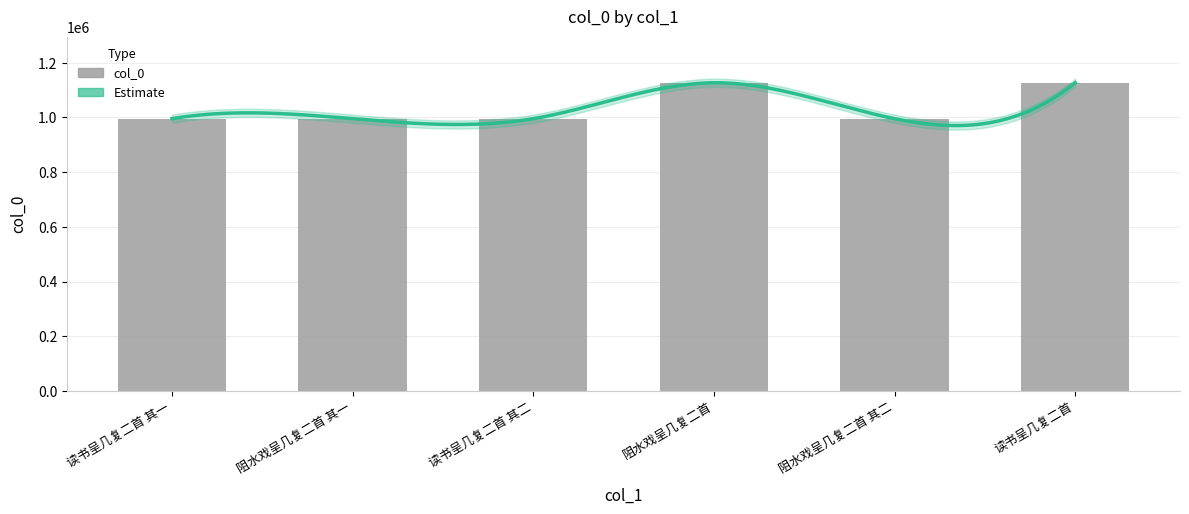

Where does the data first go above 995749?

阻水戏呈几复二首